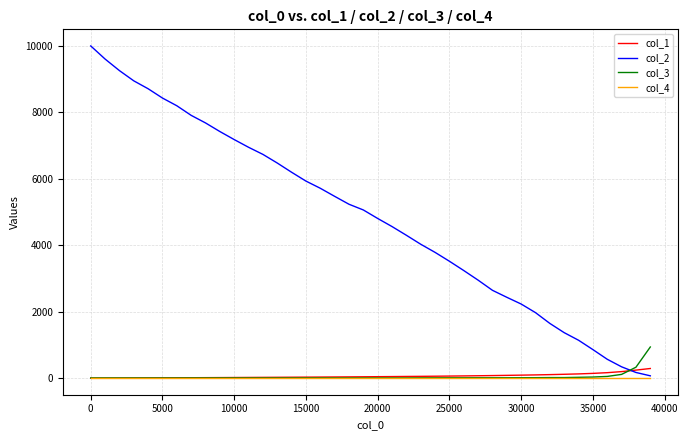

What are all the series names shown in the legend?

col_1, col_2, col_3, col_4